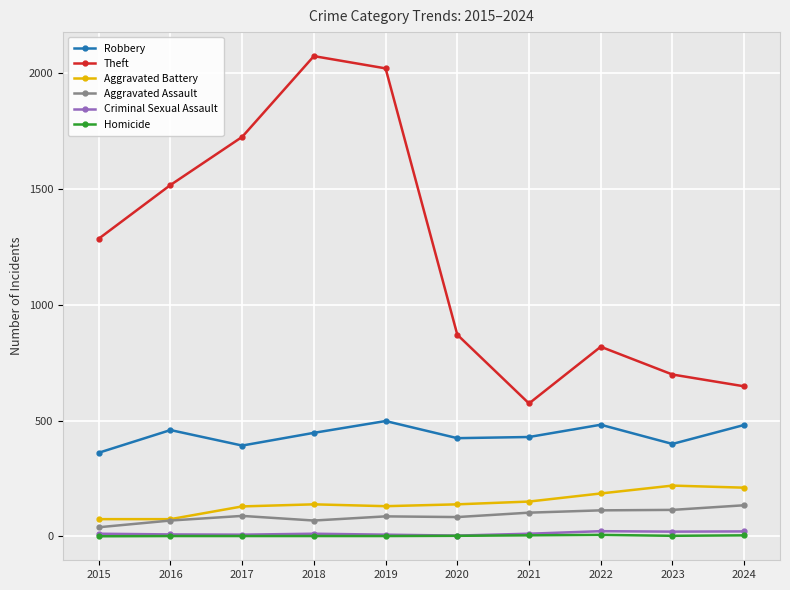

True or false: Homicide and Robbery intersect in this chart.

False